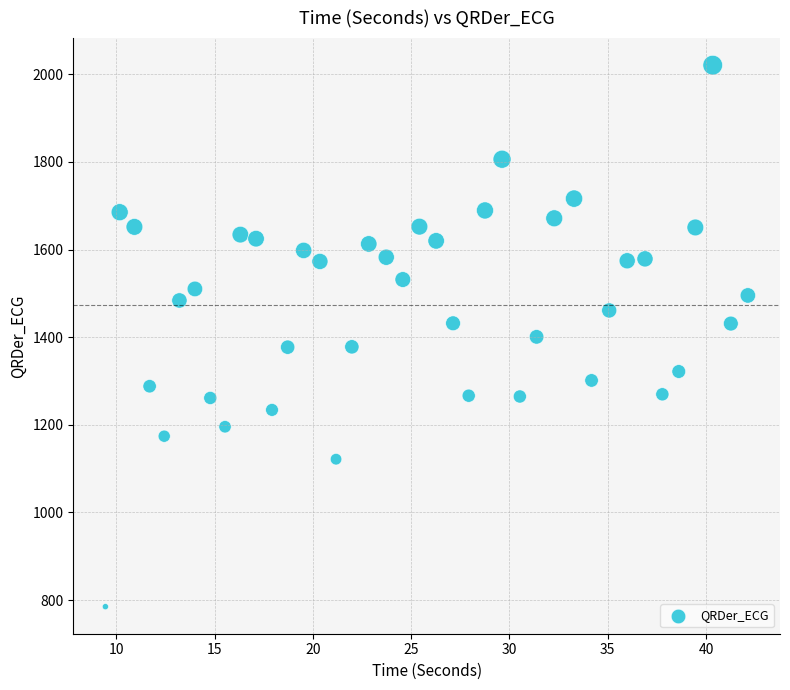

What is the range of Y values (max minus min)?

1235.9